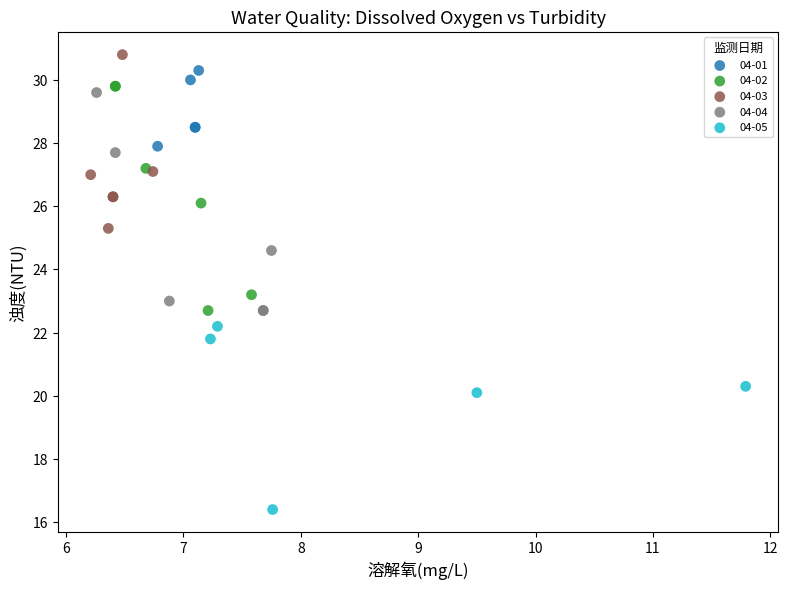

Which series reaches the minimum Y coordinate?

04-05